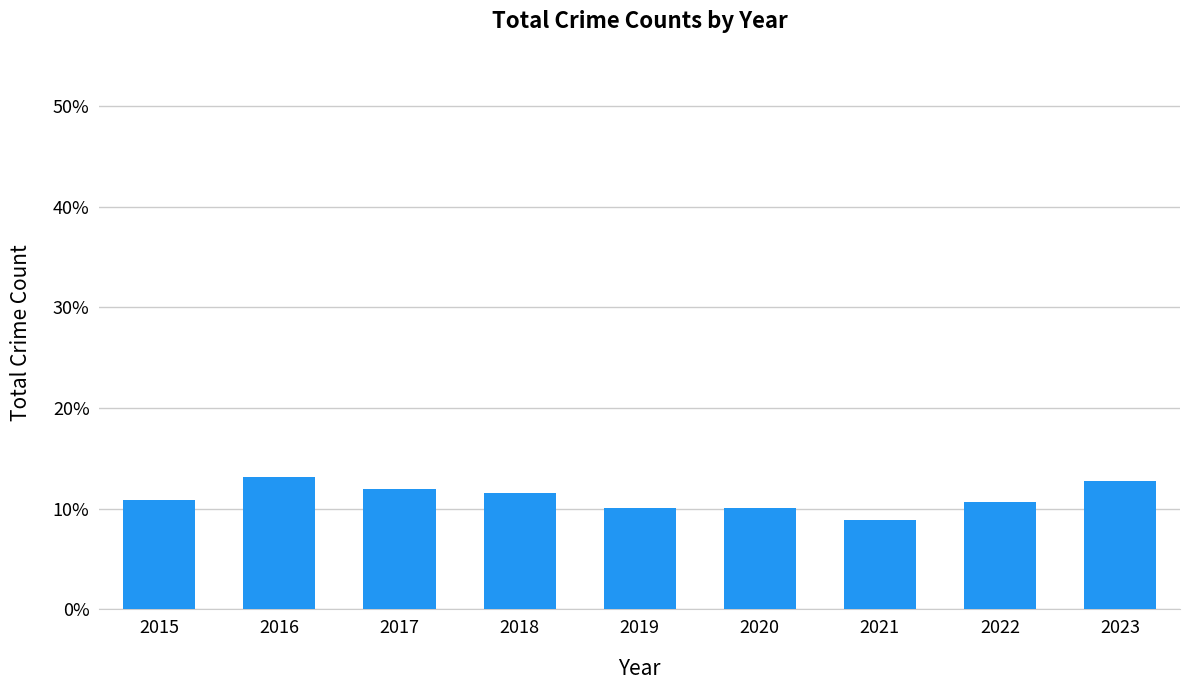

Does the chart contain any negative values?

No